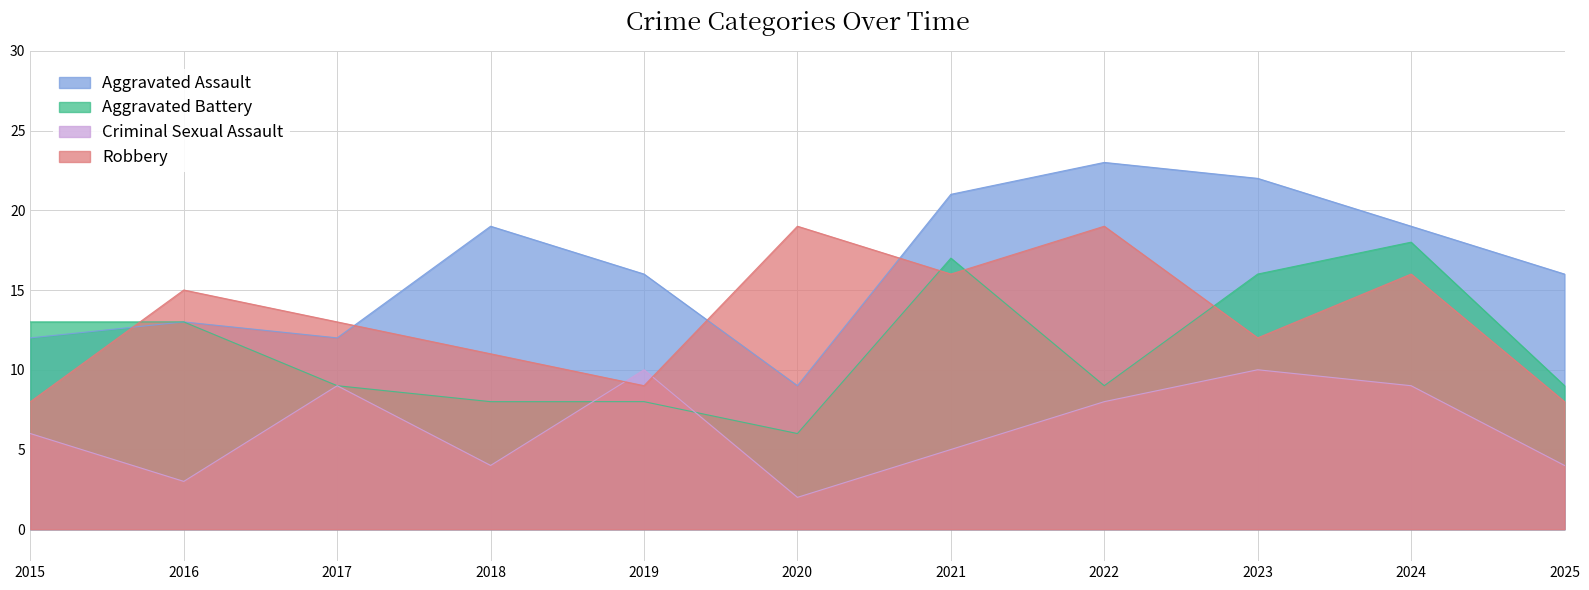

What are all the series names shown in the legend?

Aggravated Assault, Aggravated Battery, Criminal Sexual Assault, Robbery